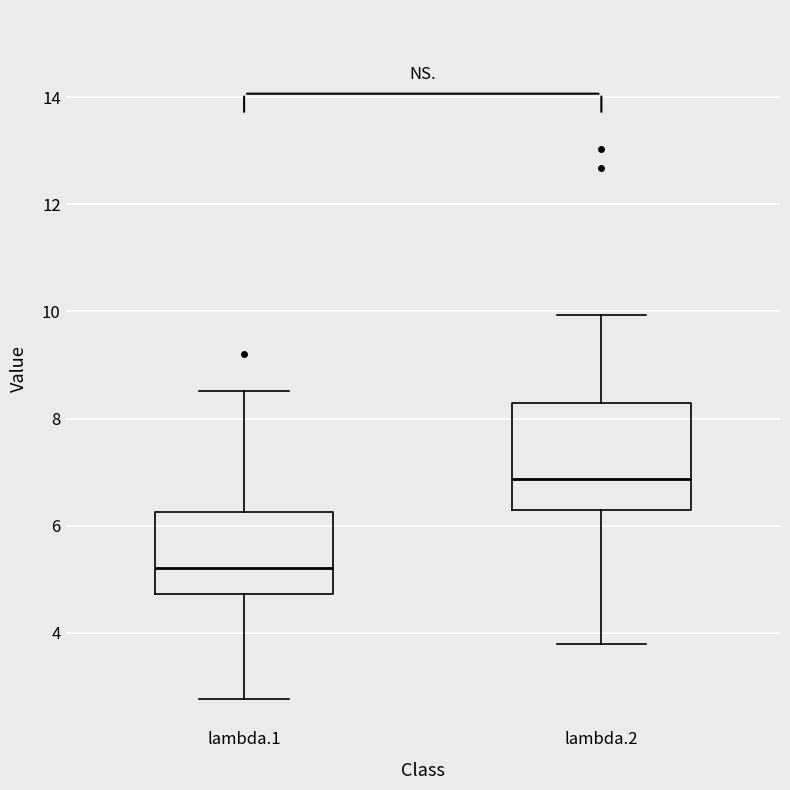

Where is the upper edge of the box for lambda.1 on the y-axis? The values are not printed on the chart, so give them approximately, as read against the axis.

6.2